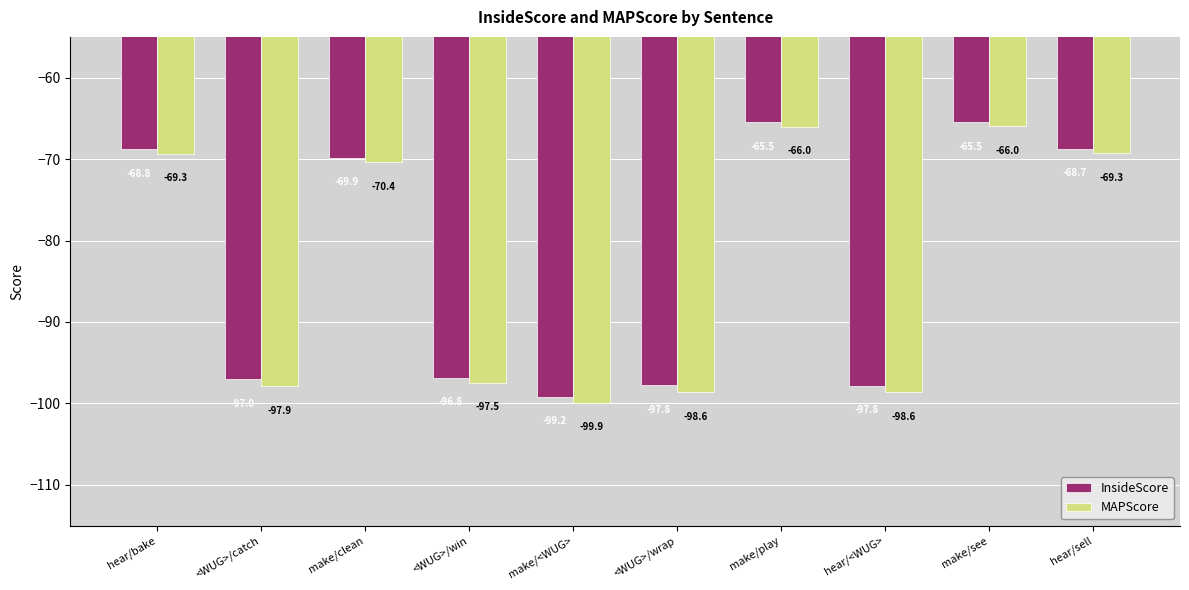

List the series in order of their peak value, highest first.

InsideScore, MAPScore